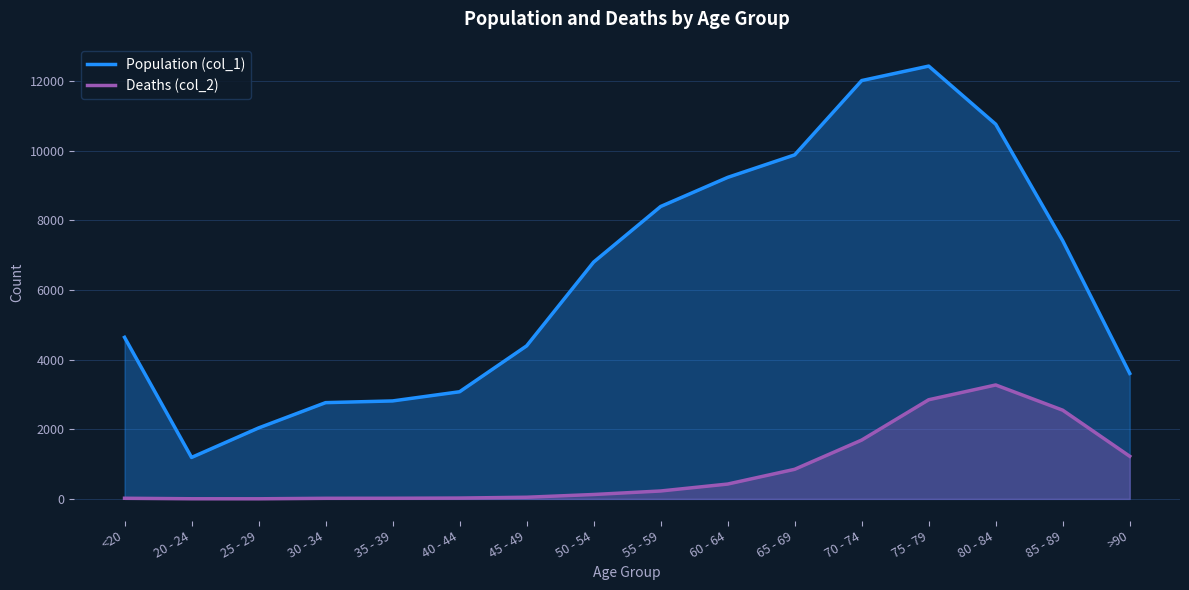

What is the average value of the Population (col_1) series?

6343